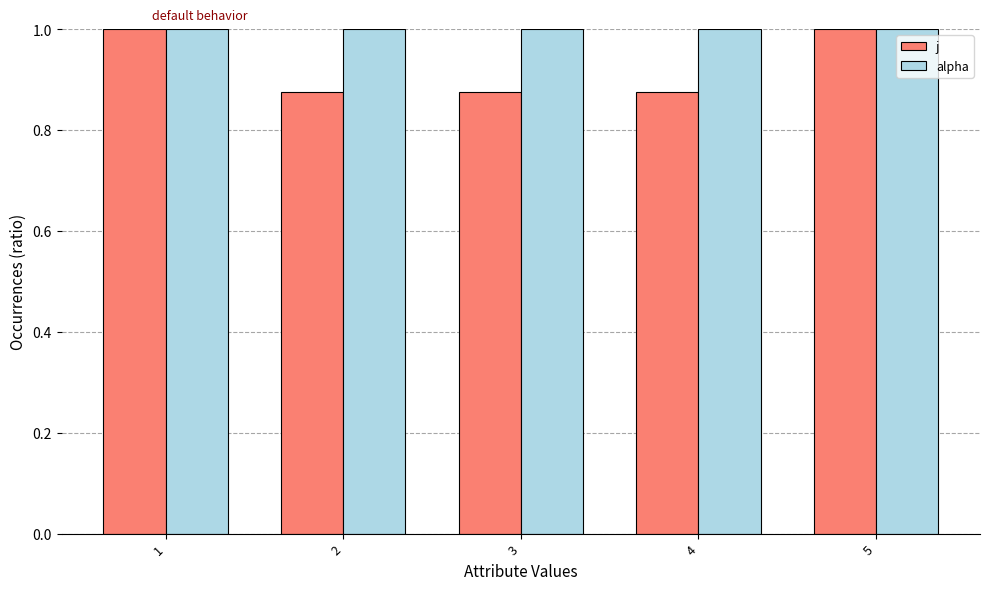

How many bars are there in each group?

2